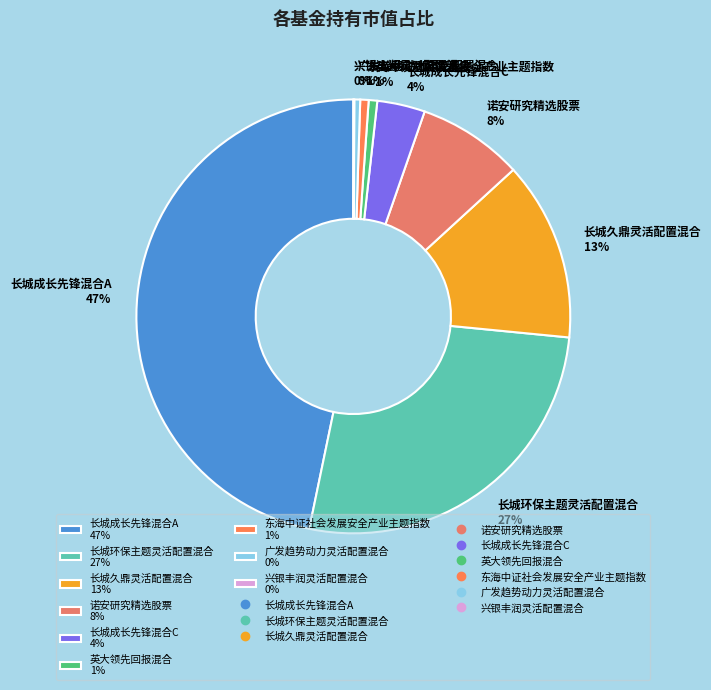

Is there any slice that represents more than half of the pie?

No